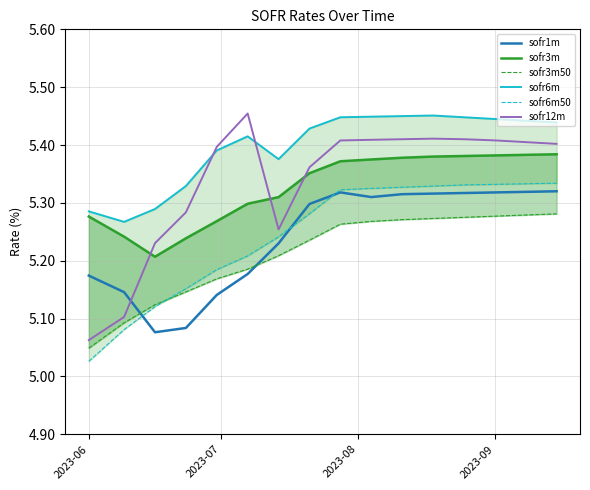

What are all the series names shown in the legend?

sofr1m, sofr3m, sofr3m50, sofr6m, sofr6m50, sofr12m